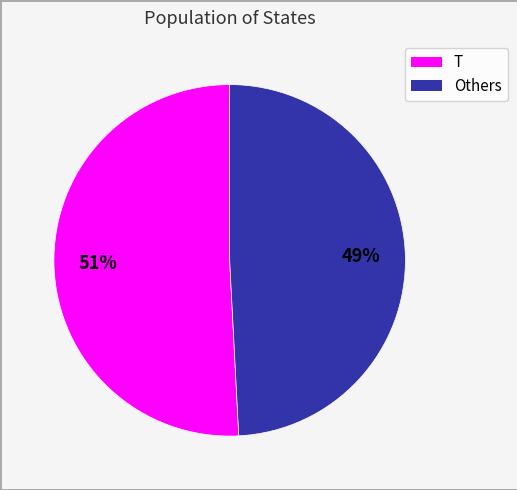

To the nearest percent, what is the average slice percentage?

50%